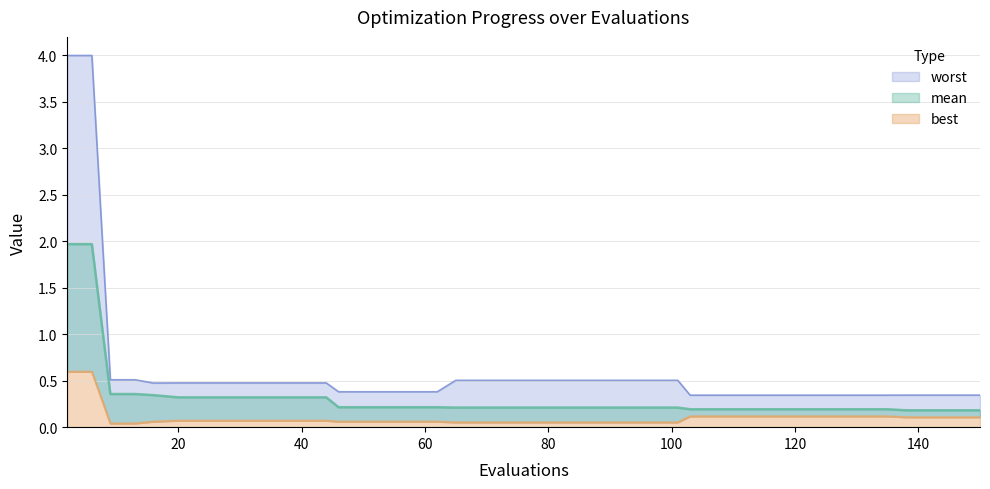

True or false: mean and best intersect in this chart.

False